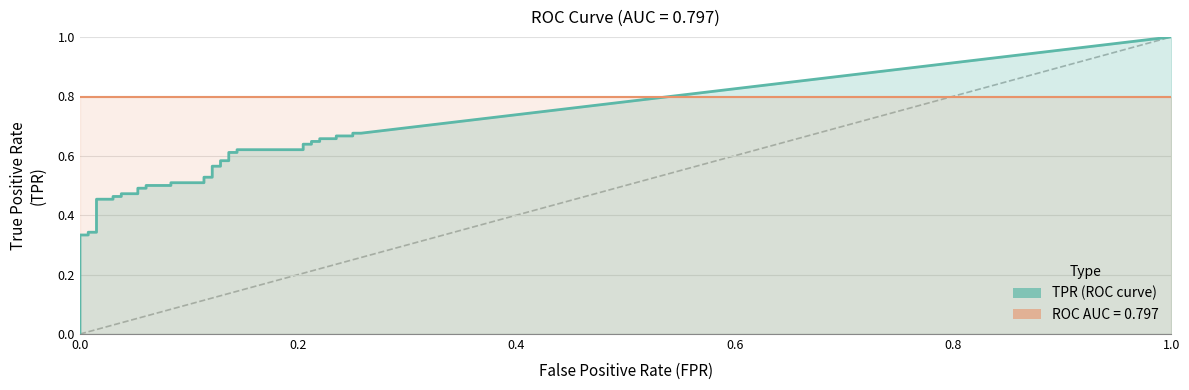

True or false: tpr and fpr intersect in this chart.

False